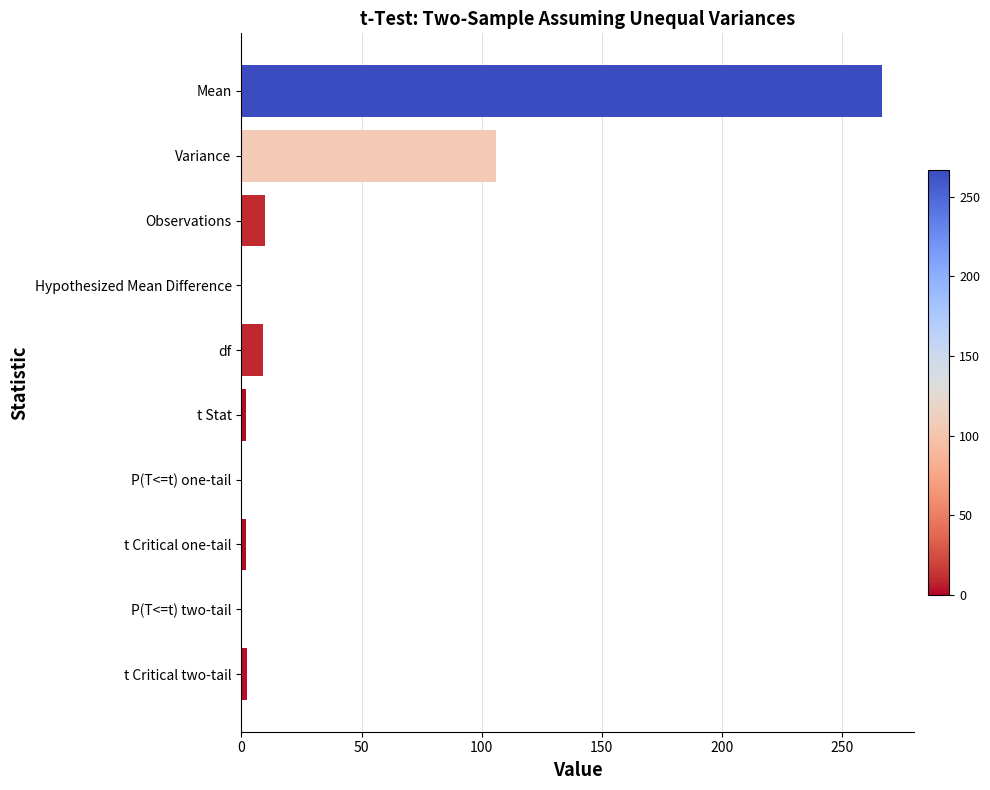

True or false: the data shows 0.0 at P(T<=t) one-tail.

True